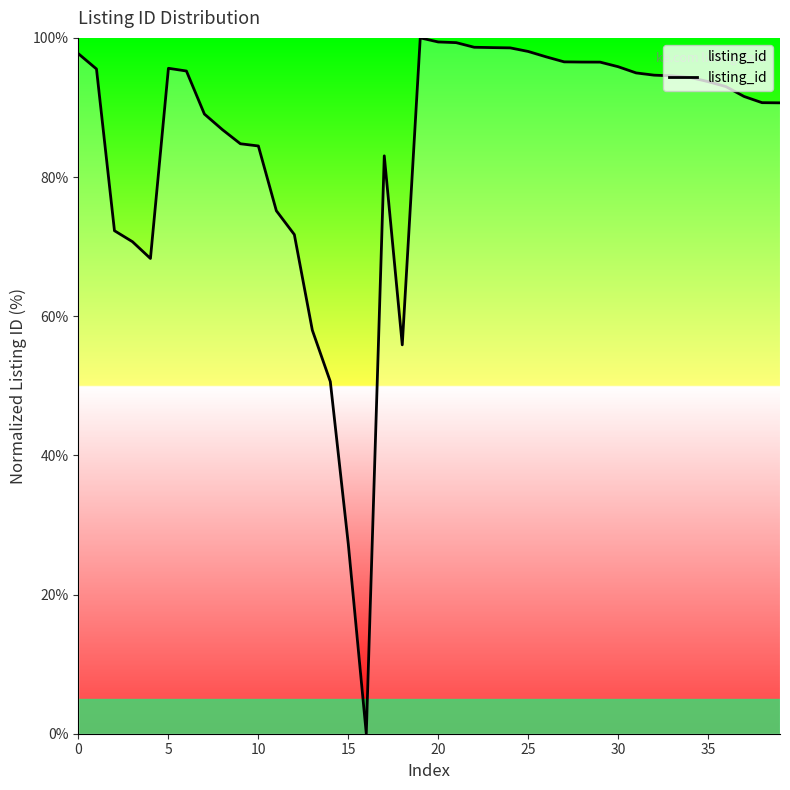

What is the difference between the maximum and minimum values?

100.0